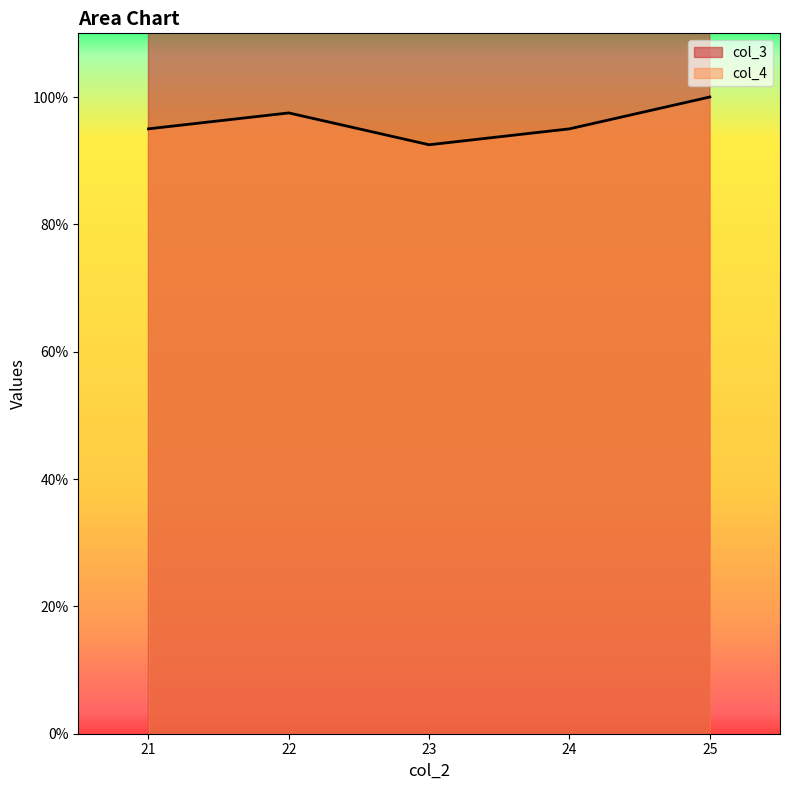

Which category has the highest value in the col_3 series?

25